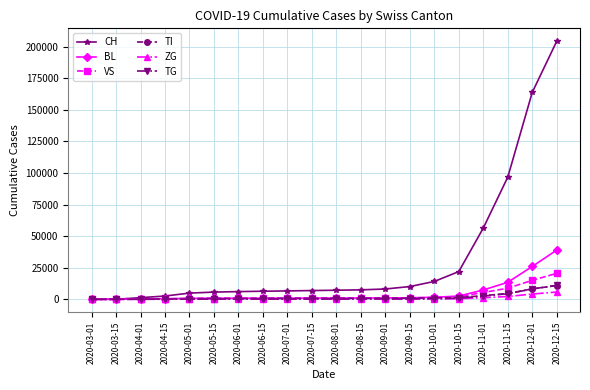

What is the label of the 2nd point from the left?

2020-03-15